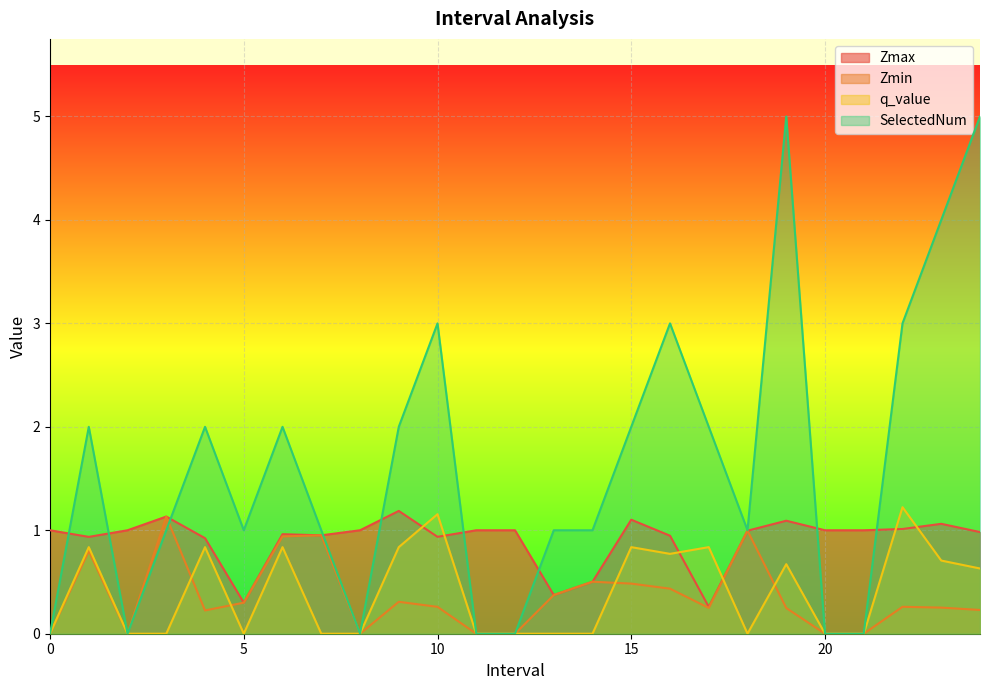

True or false: q_value has more than 1 interior local peaks.

True